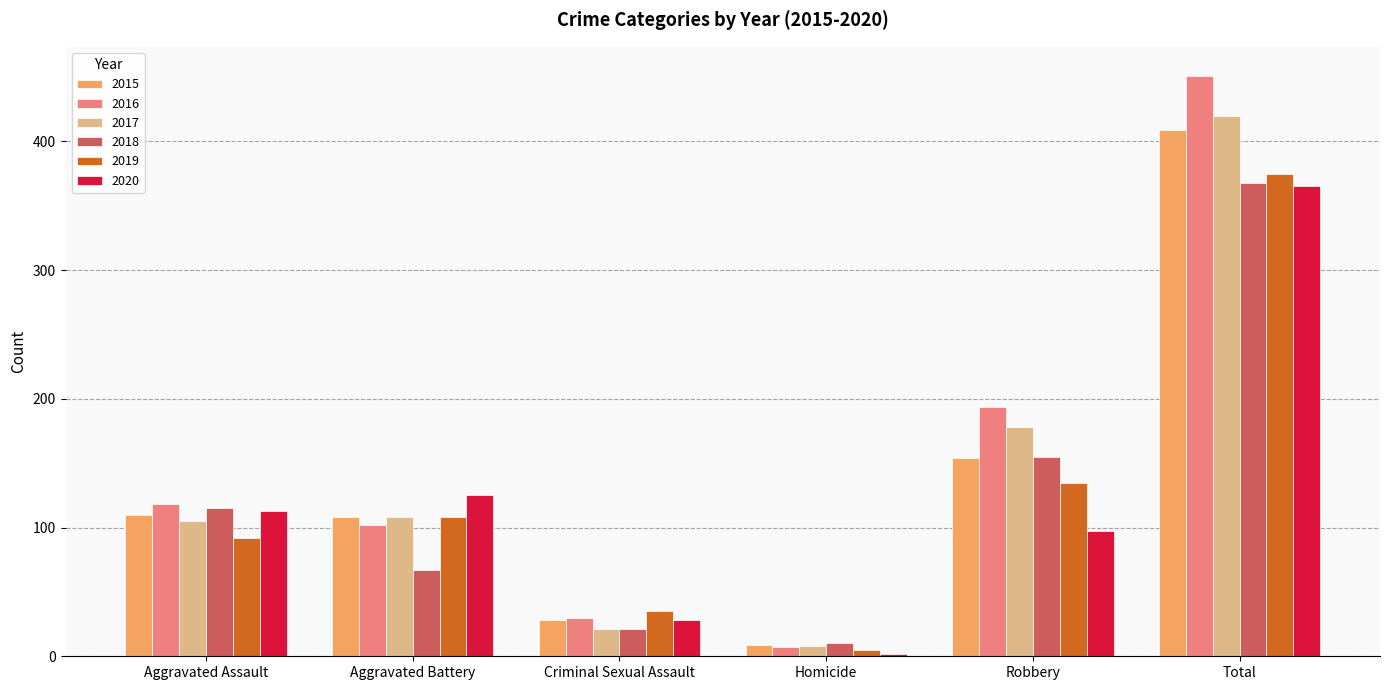

What are all the series names shown in the legend?

2015, 2016, 2017, 2018, 2019, 2020